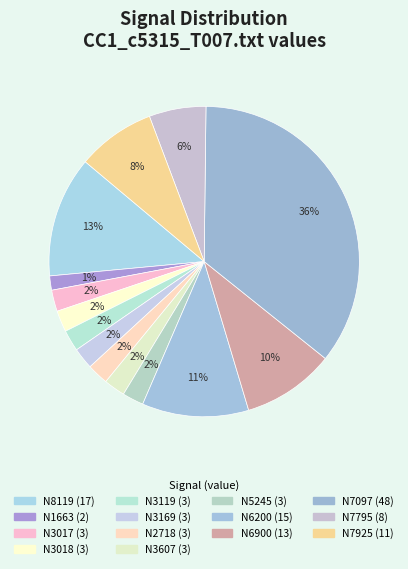

Between N3119 and N7097, which is larger?

N7097